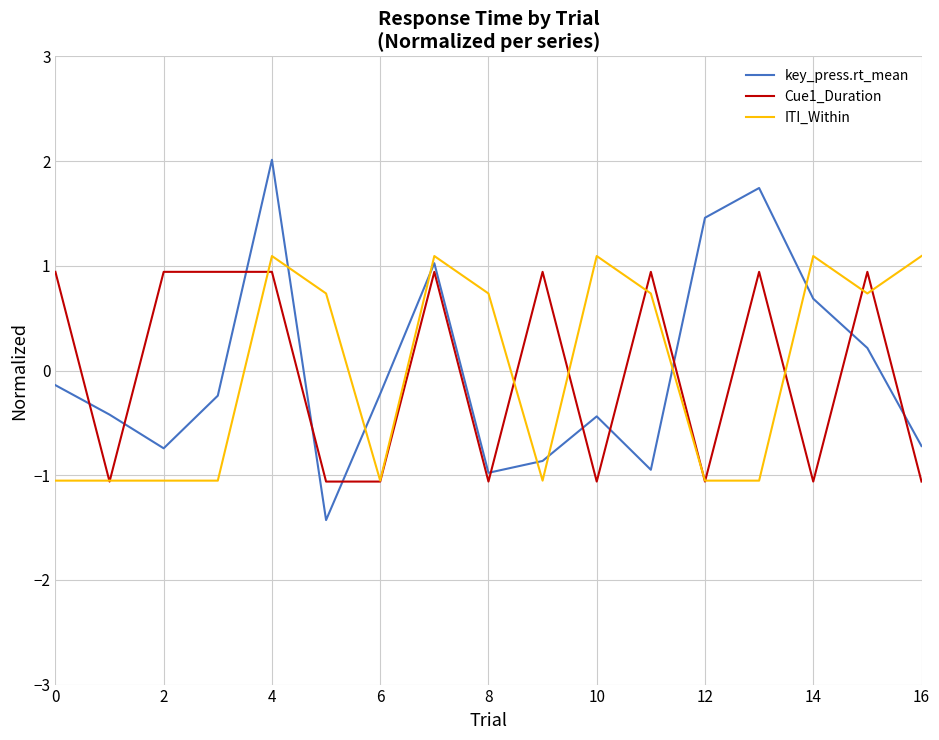

Reading right to left, list all the values displayed in this chart.

key_press.rt_mean: -0.7	0.2	0.7	1.7	1.5	-0.9	-0.4	-0.9	-1.0	1.0	-0.2	-1.4	2.0	-0.2	-0.7	-0.4	-0.1
Cue1_Duration: -1.1	0.9	-1.1	0.9	-1.1	0.9	-1.1	0.9	-1.1	0.9	-1.1	-1.1	0.9	0.9	0.9	-1.1	0.9
ITI_Within: 1.1	0.7	1.1	-1.1	-1.1	0.7	1.1	-1.1	0.7	1.1	-1.1	0.7	1.1	-1.1	-1.1	-1.1	-1.1